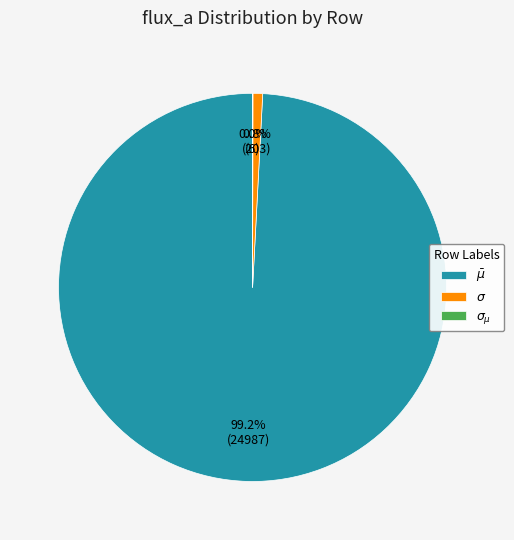

Is there a majority slice in this chart?

Yes